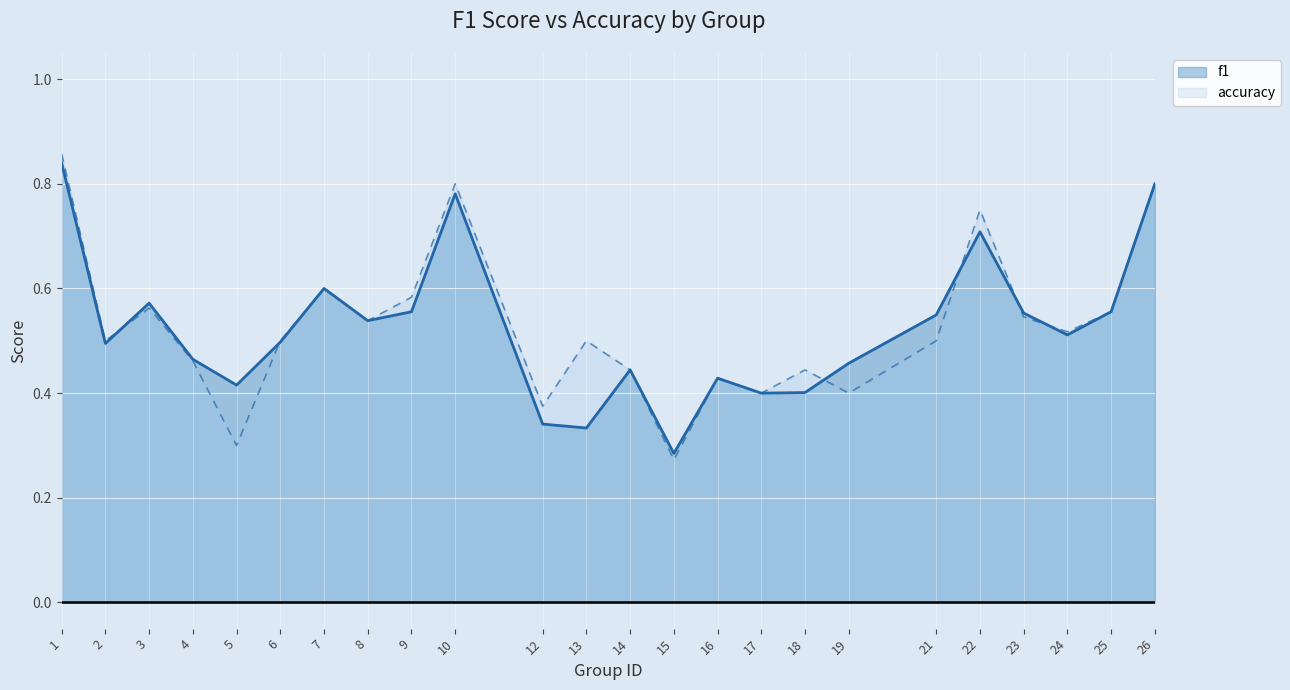

What is the value of the accuracy point at the 15th from the left?

0.4